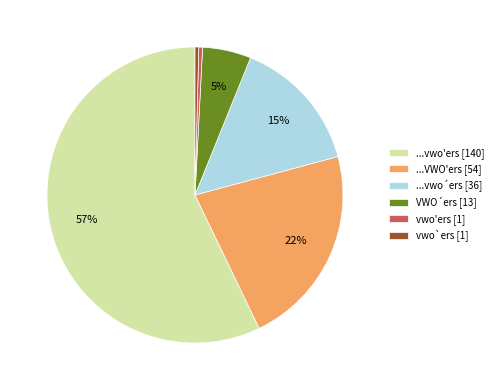

To the nearest percent, what portion does ...VWO'ers [54] represent?

22%